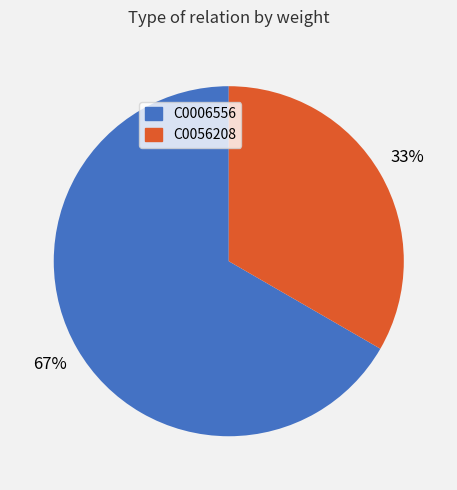

Which category has the biggest portion of the pie?

C0006556